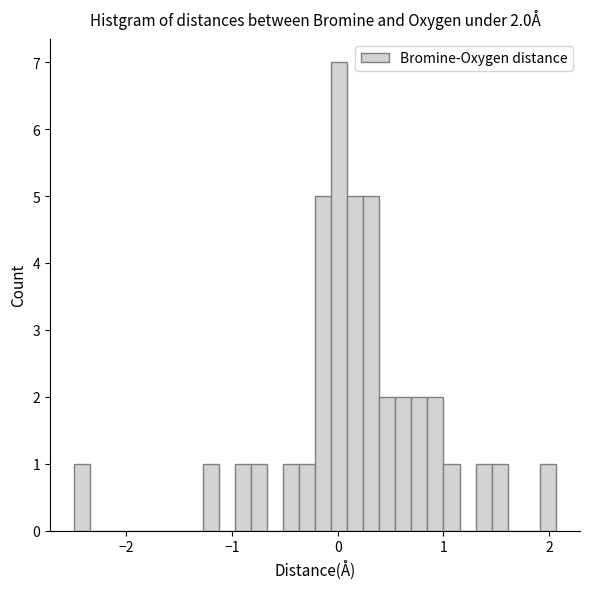

Around what value on the x-axis is the tallest bar? Give the approximate position of its centre, as read against the axis.

0.0